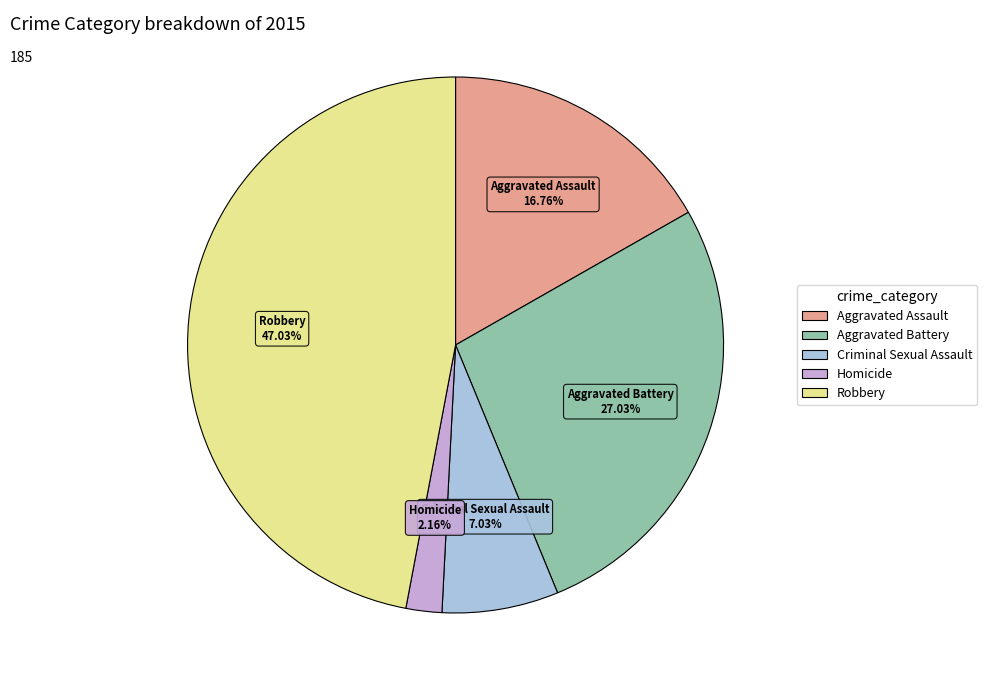

What portion of the pie excludes Aggravated Assault?

83.2%